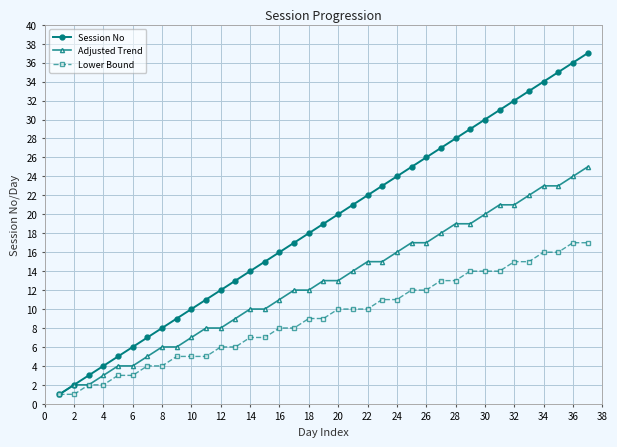

How many series are shown in this chart?

3